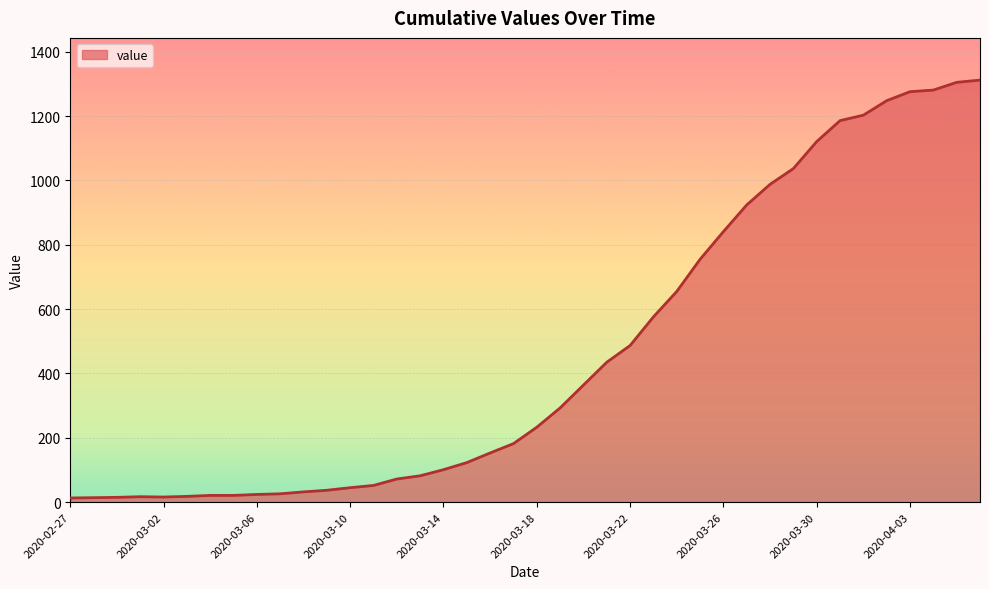

What is the difference between the maximum and minimum values?

1299